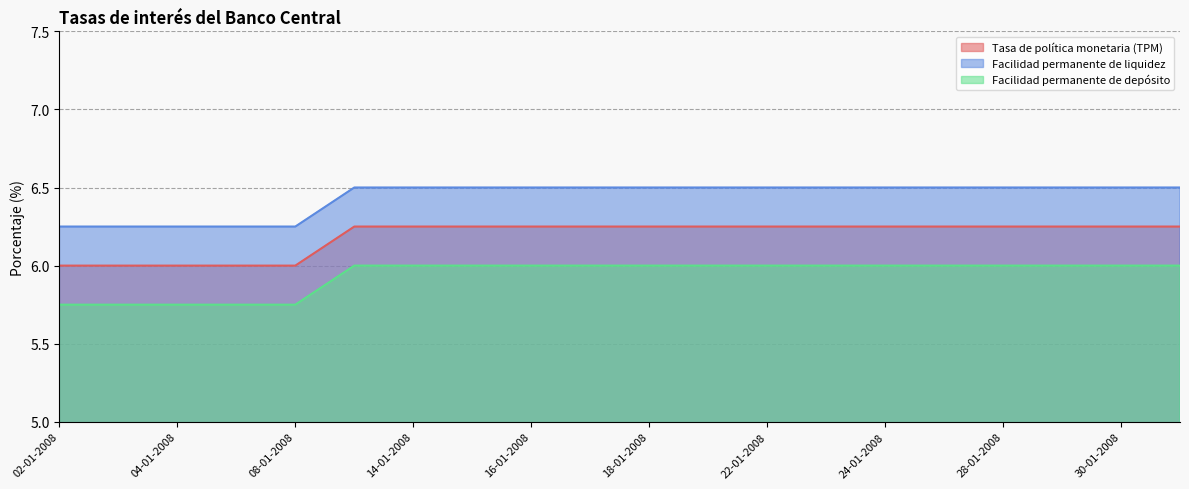

True or false: Facilidad permanente de liquidez and Tasa de política monetaria (TPM) cross at least once.

False